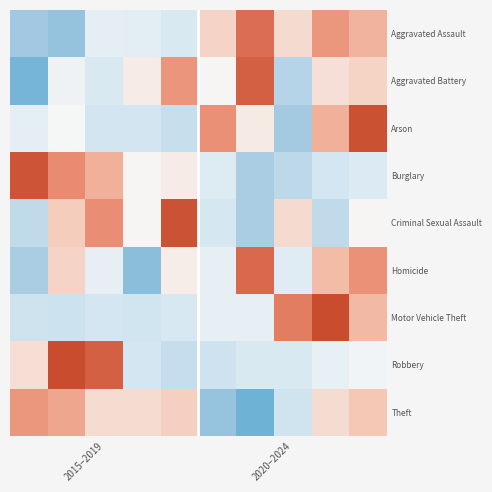

Reading right to left, extract all data points from this chart.

Aggravated Assault: 0.8	1.1	0.4	1.6	0.4	-0.6	-0.4	-0.4	-1.6	-1.4
Aggravated Battery: 0.5	0.3	-1.2	1.8	0.0	1.1	0.1	-0.6	-0.2	-1.9
Arson: 1.9	0.9	-1.4	0.2	1.2	-0.9	-0.7	-0.7	-0.0	-0.4
Burglary: -0.5	-0.7	-1.1	-1.4	-0.5	0.1	0.0	0.9	1.3	1.9
Criminal Sexual Assault: 0.0	-1.0	0.4	-1.4	-0.7	1.9	0.0	1.2	0.5	-1.0
Homicide: 1.2	0.7	-0.5	1.6	-0.3	0.1	-1.7	-0.3	0.4	-1.4
Motor Vehicle Theft: 0.8	2.1	1.4	-0.3	-0.3	-0.6	-0.7	-0.7	-0.8	-0.8
Robbery: -0.1	-0.3	-0.6	-0.6	-0.8	-0.9	-0.7	1.8	2.0	0.3
Theft: 0.6	0.4	-0.8	-1.9	-1.6	0.5	0.3	0.3	1.0	1.1